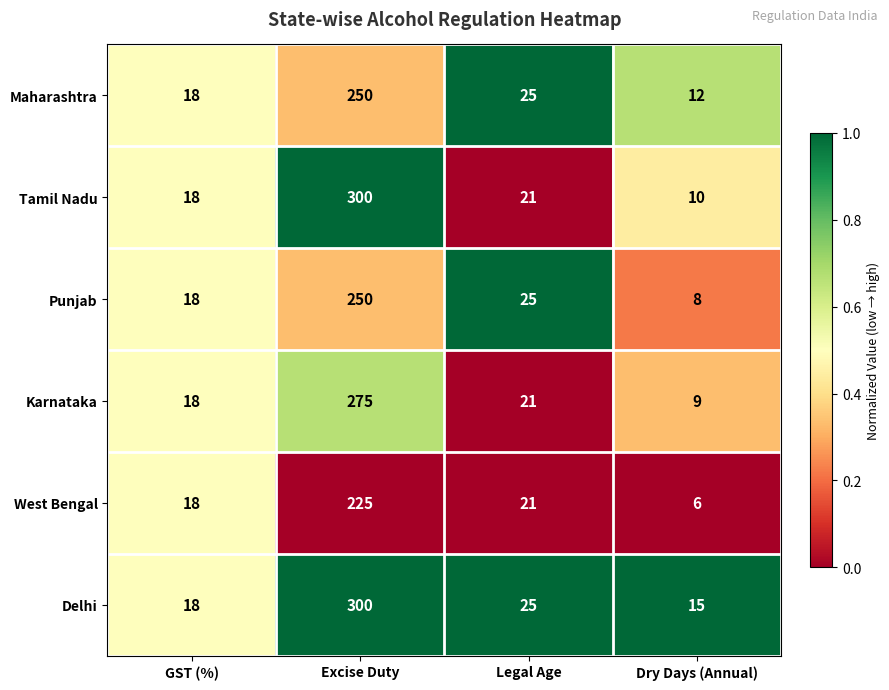

At which label does Tamil Nadu first exceed 21?

Excise Duty